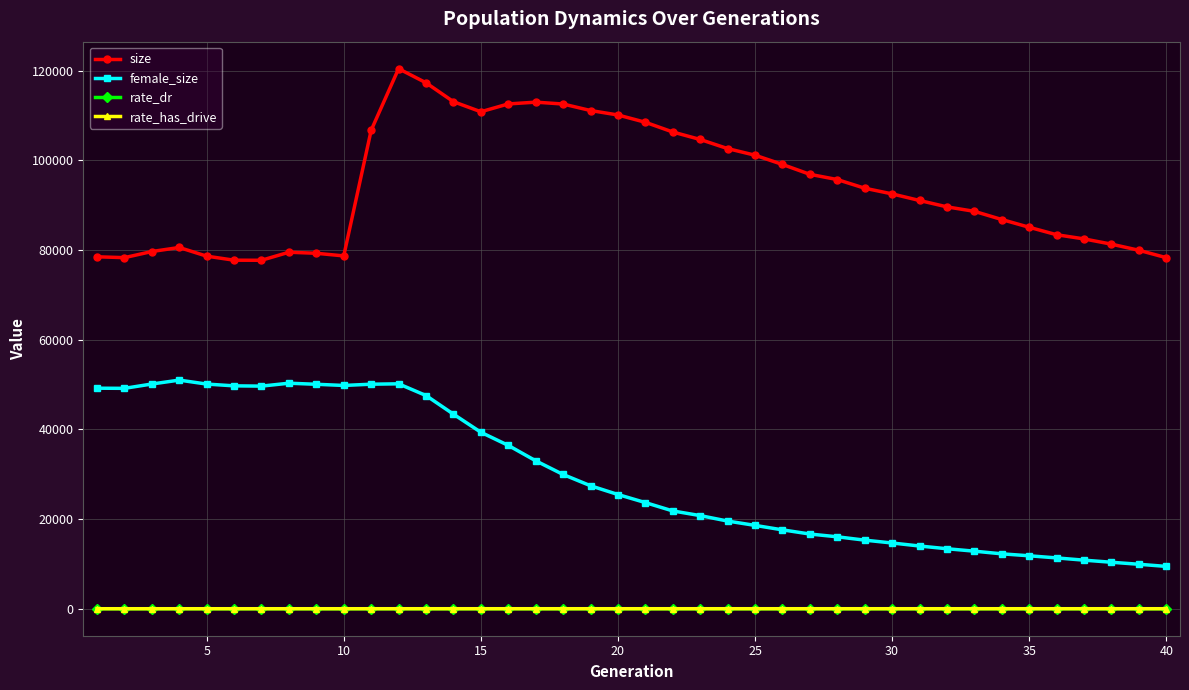

At how many categories does at least one series exceed 59143?

40